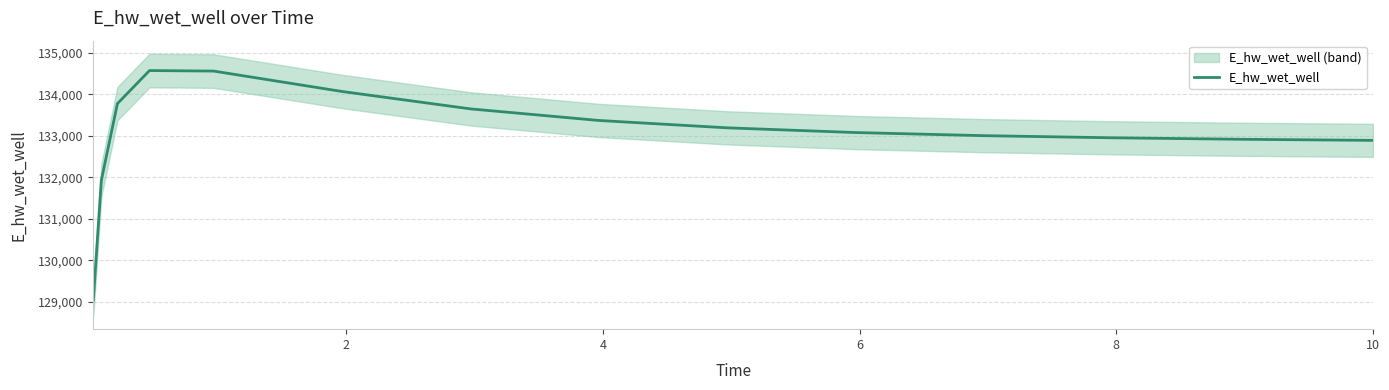

What is the maximum value for E_hw_wet_well?

134569.3